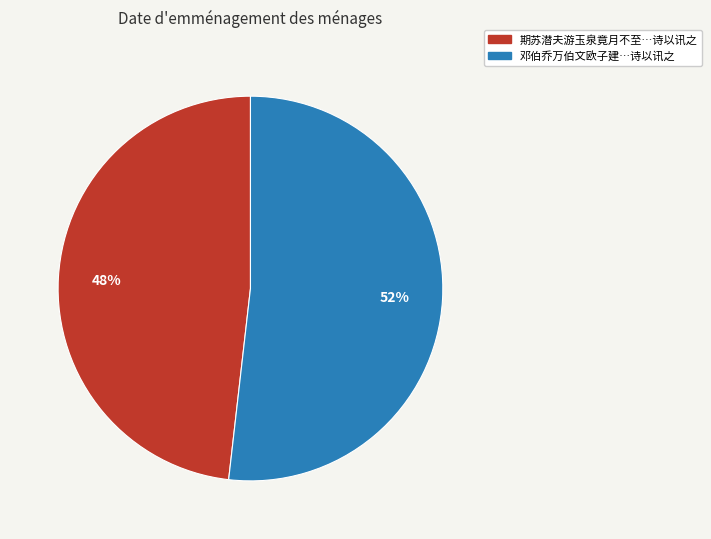

To the nearest percent, what is the average slice percentage?

50%